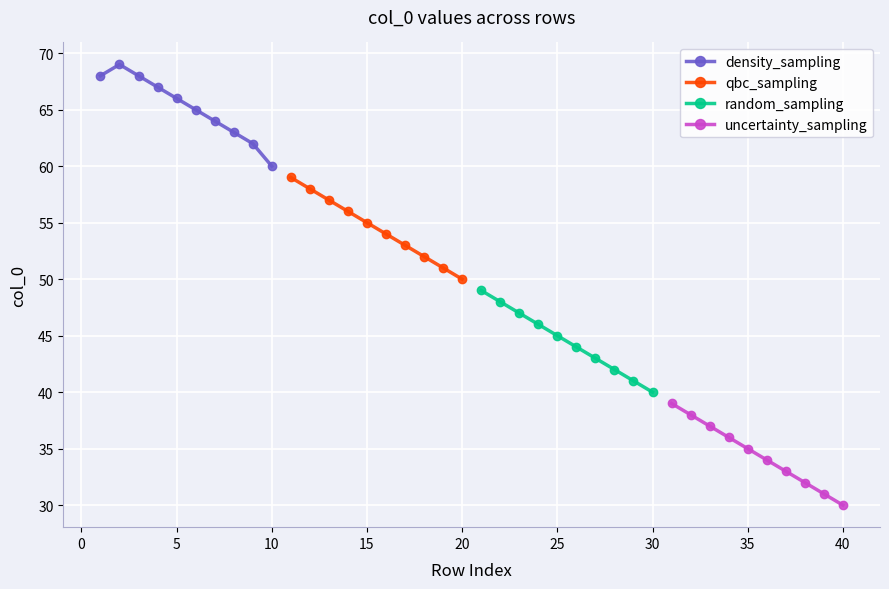

The value of density_sampling at 5 is 66. True or false?

True